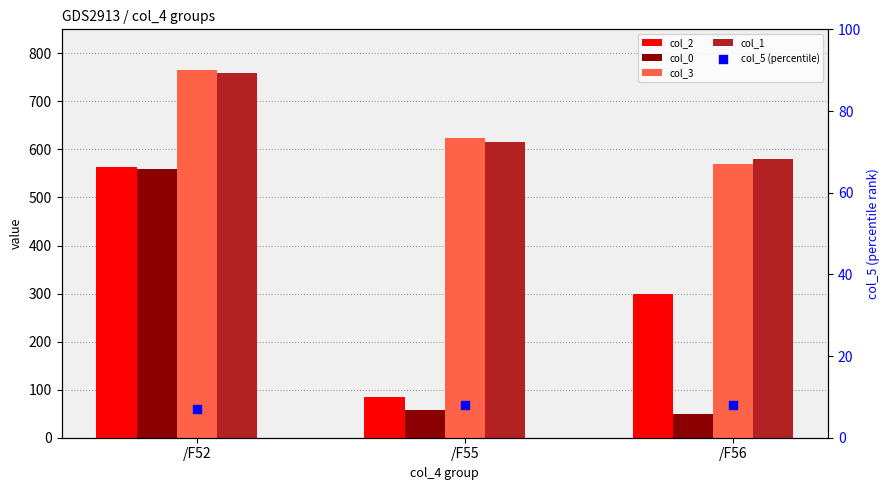

At how many categories does at least one series exceed 325?

3